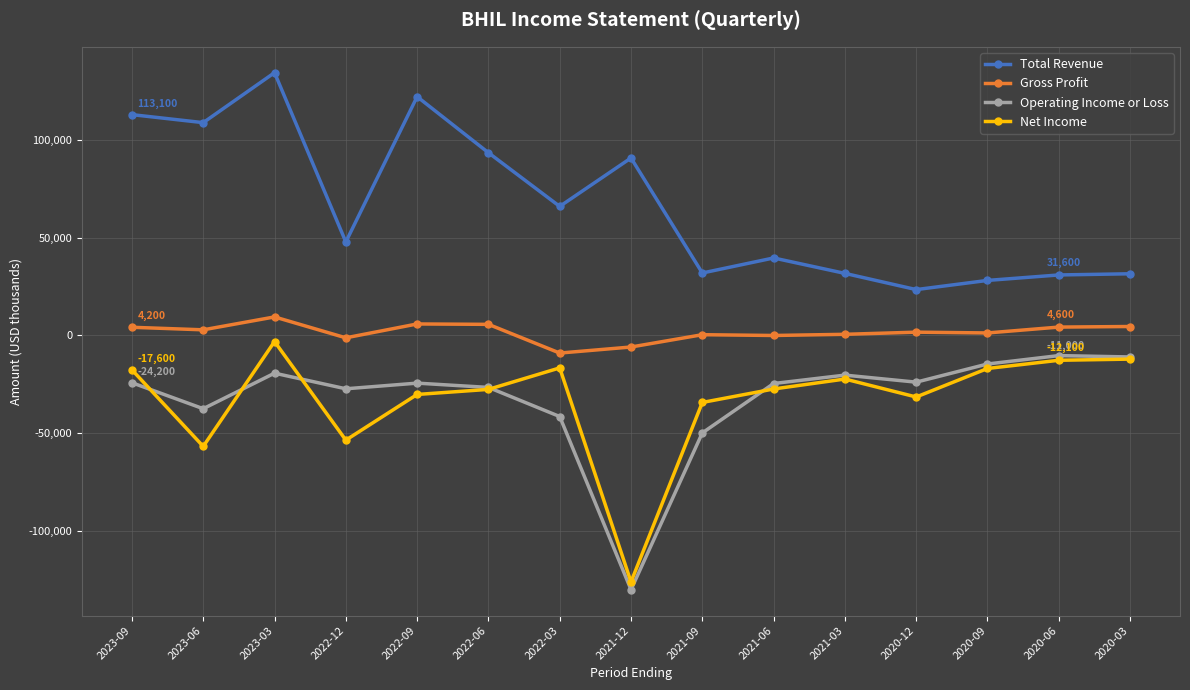

What is the total value across all series at 2023-09?

75500